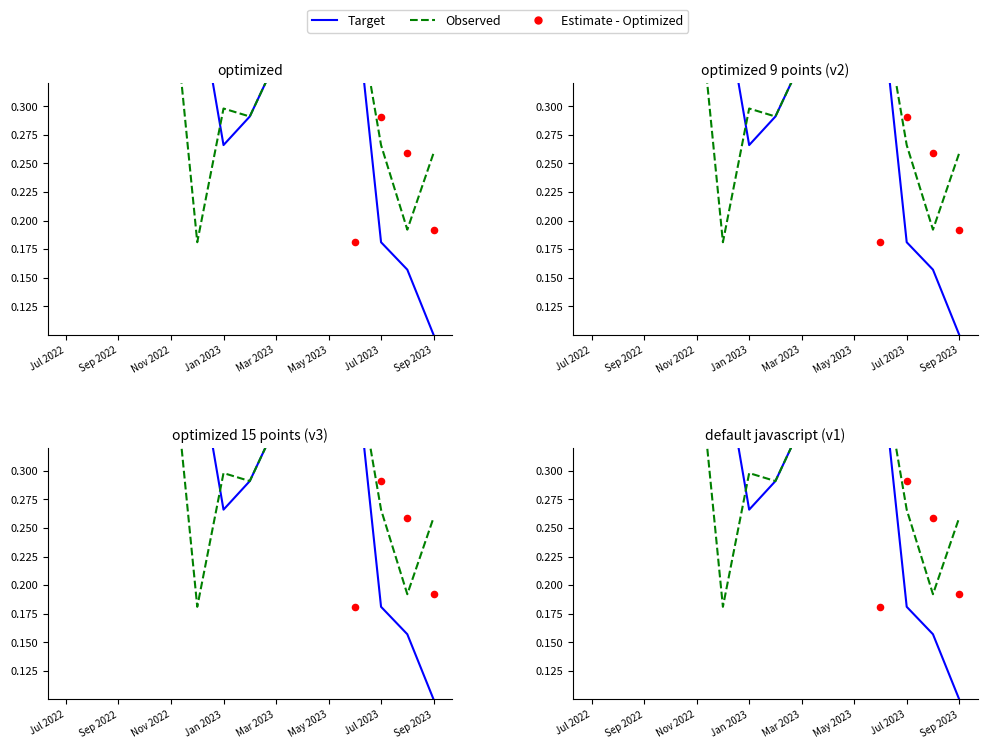

Which series contains the lowest Y value?

Target